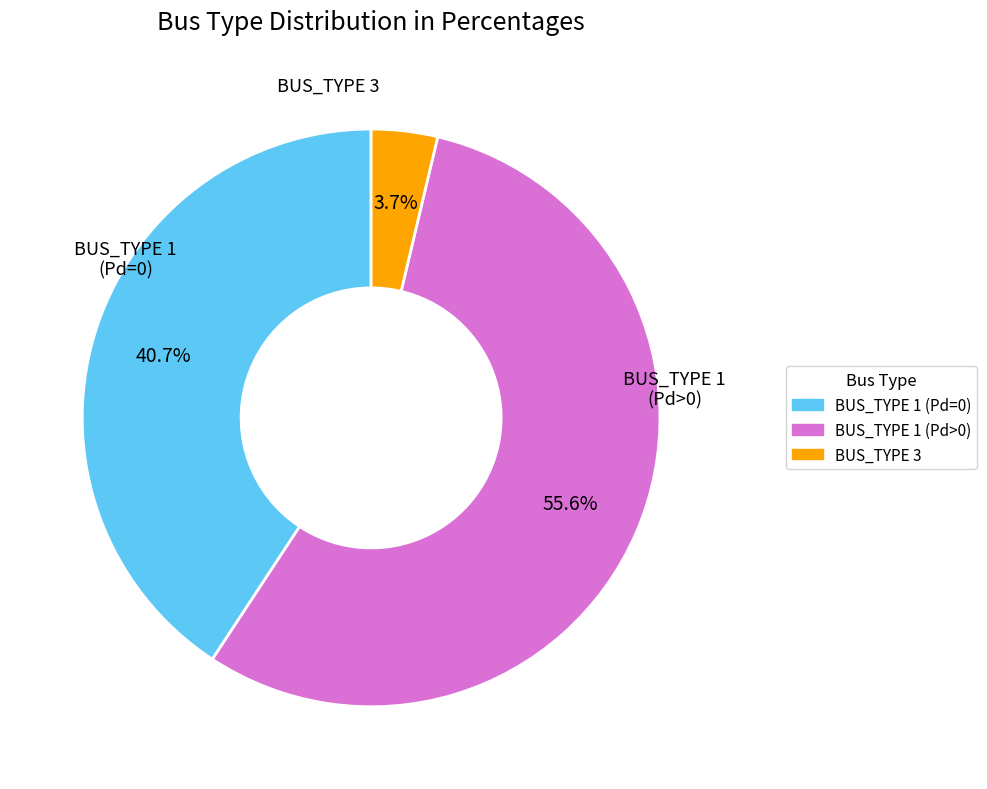

How many segments does this pie chart have?

3